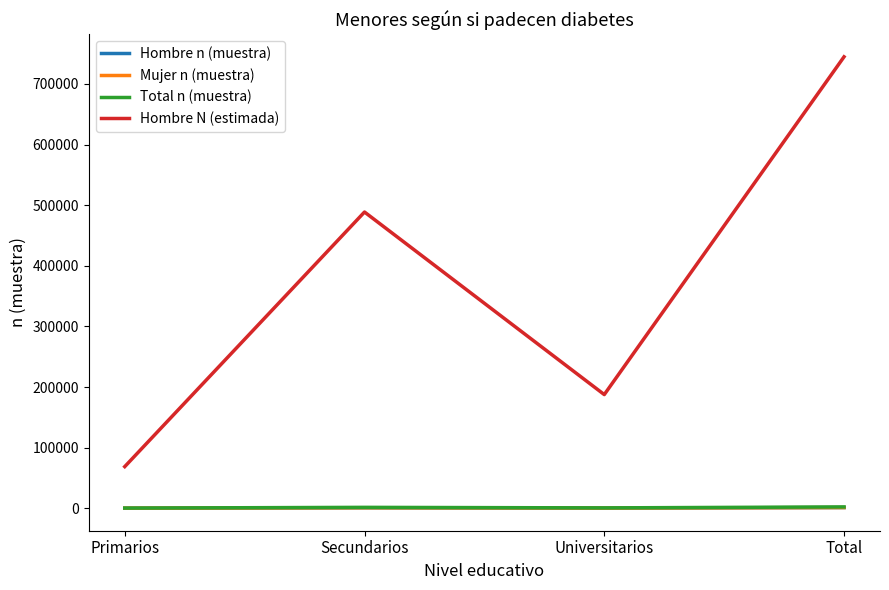

True or false: Hombre N (estimada) and Hombre n (muestra) intersect in this chart.

False